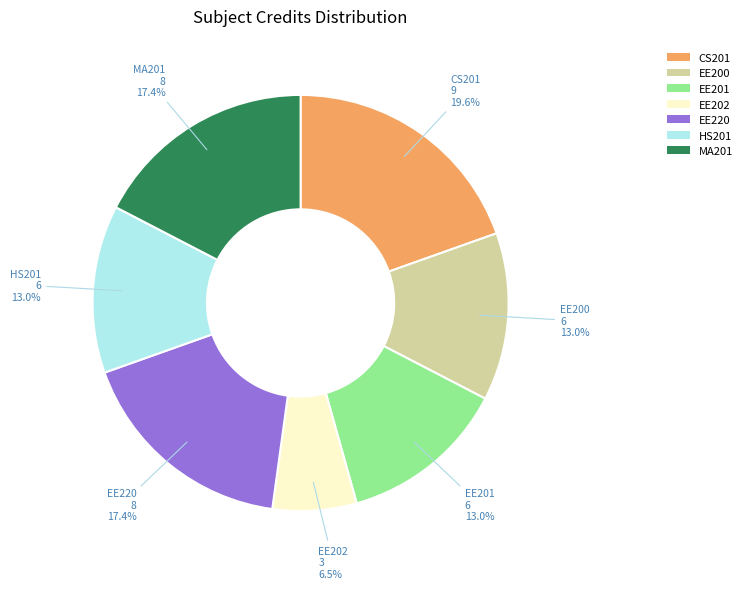

How many segments does this pie chart have?

7